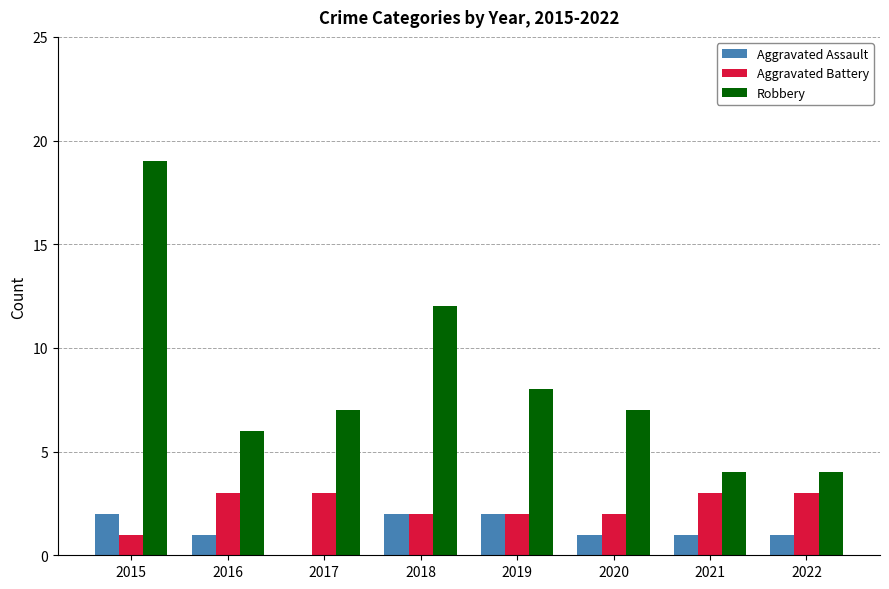

What is the average value of the Aggravated Assault series?

1